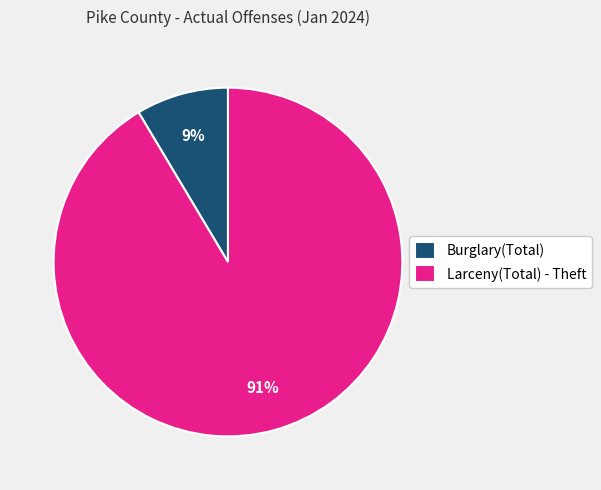

Rank the categories by value from lowest to highest.

Burglary(Total), Larceny(Total) - Theft